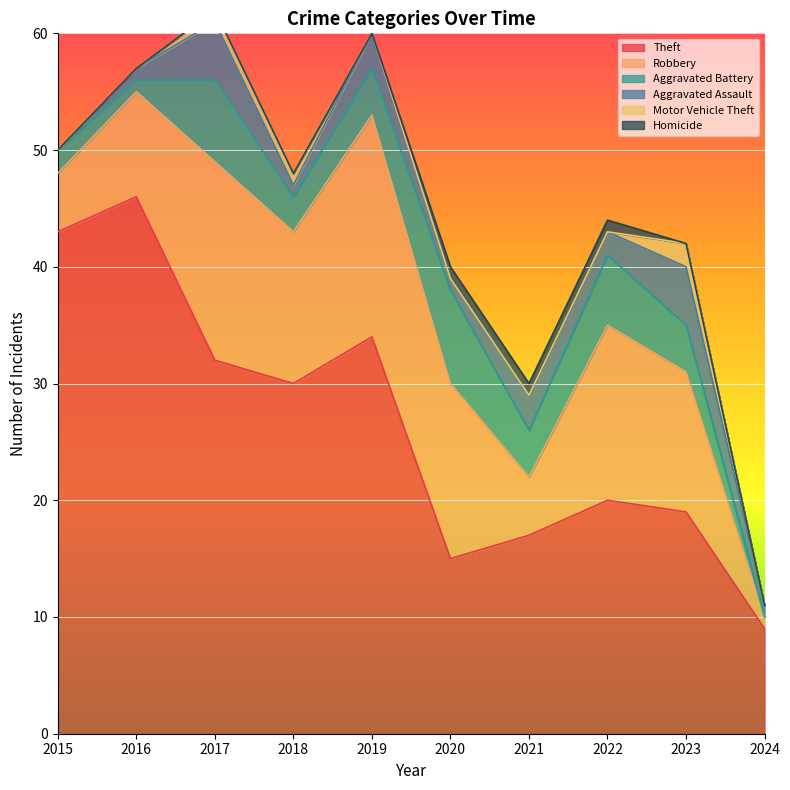

Which category has the highest value in the Theft series?

2016